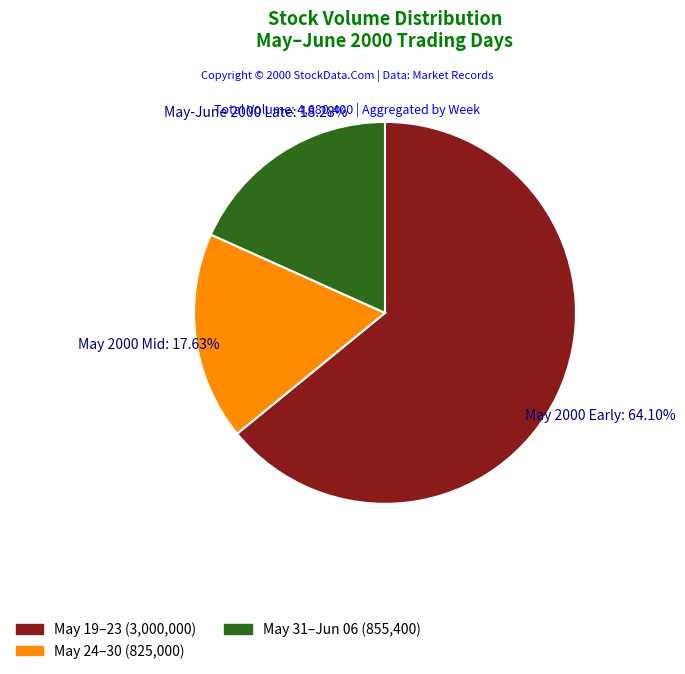

Is there any slice that represents more than half of the pie?

Yes